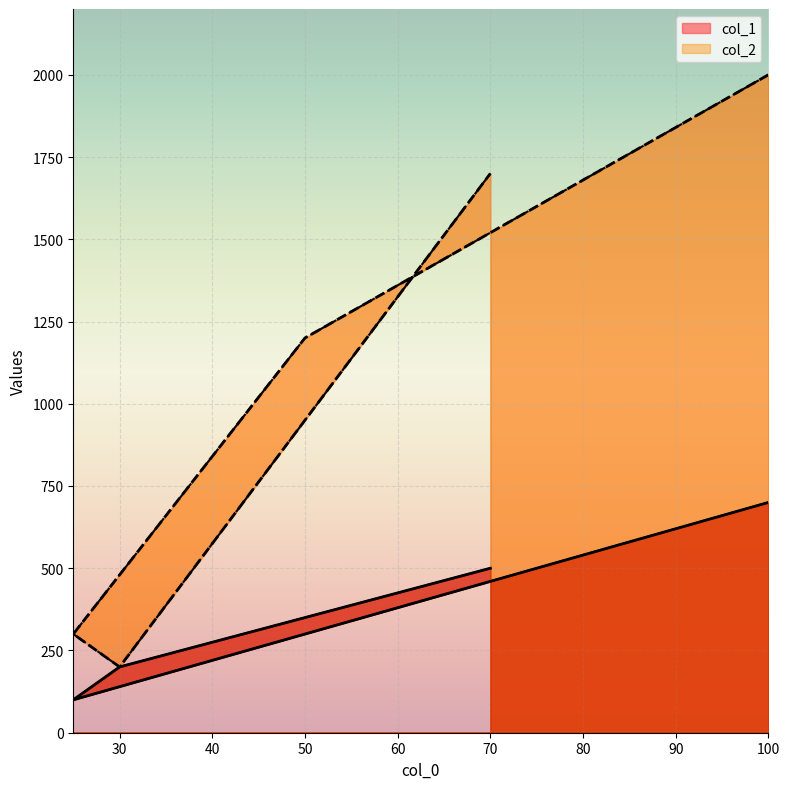

Rank the series by their maximum value, from lowest to highest.

col_1, col_2